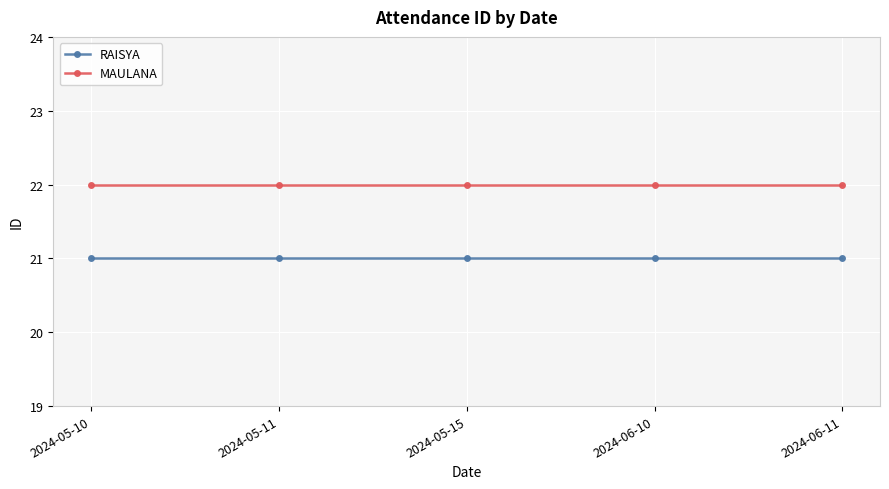

Reading left to right, transcribe all the data shown in this chart.

RAISYA: 2024-05-10=21	2024-05-11=21	2024-05-15=21	2024-06-10=21	2024-06-11=21
MAULANA: 2024-05-10=22	2024-05-11=22	2024-05-15=22	2024-06-10=22	2024-06-11=22